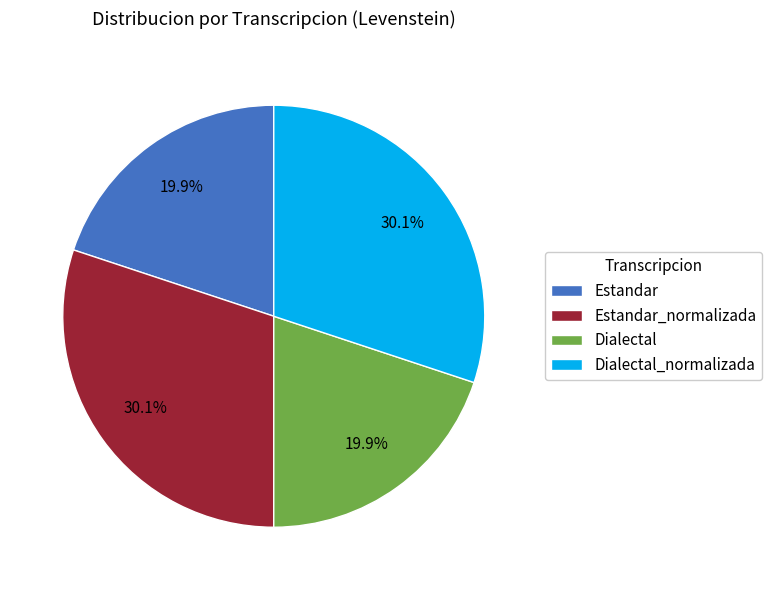

To the nearest percent, what is the difference between the Dialectal_normalizada and Estandar slice percentages?

10%